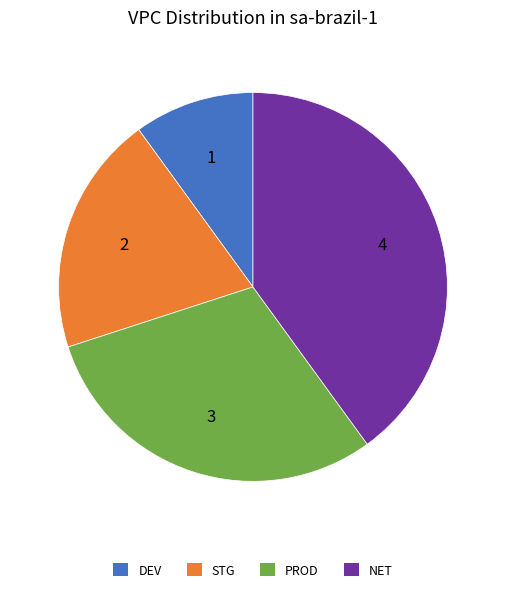

Approximately how many times larger is the value at DEV compared to STG?

0.5